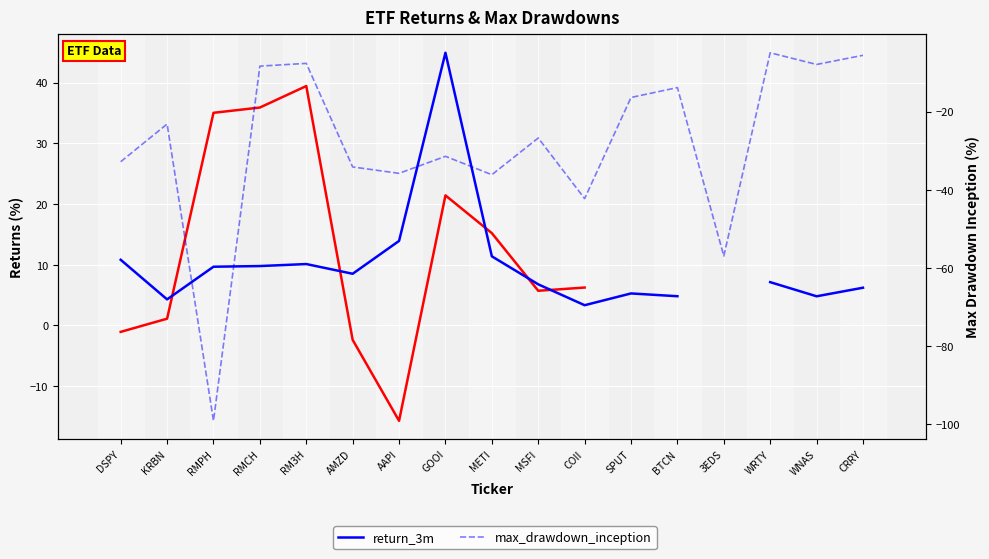

How many interior local peaks does the max_drawdown_inception series have?

6